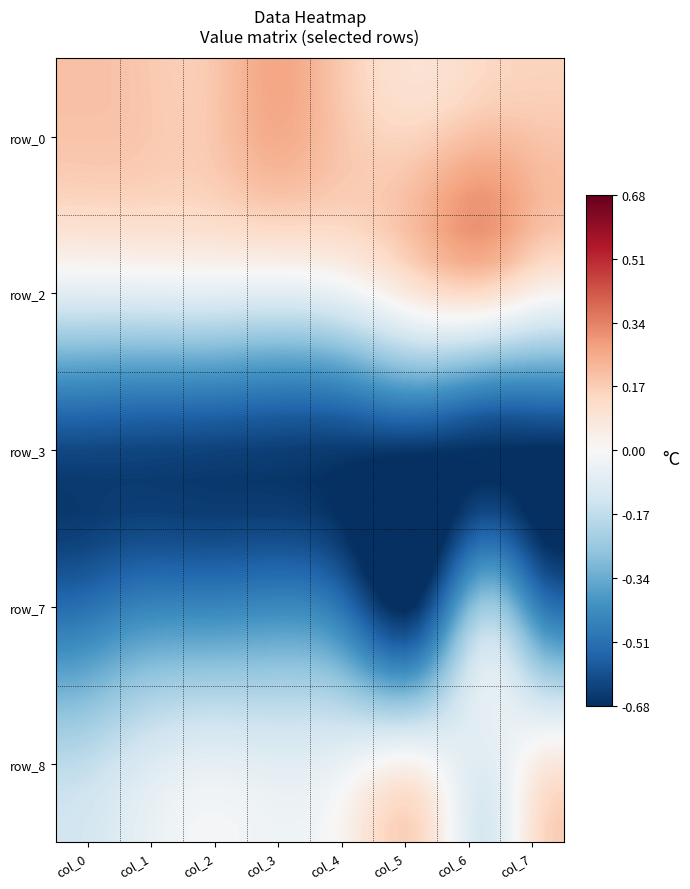

What is the greatest value displayed?

0.3